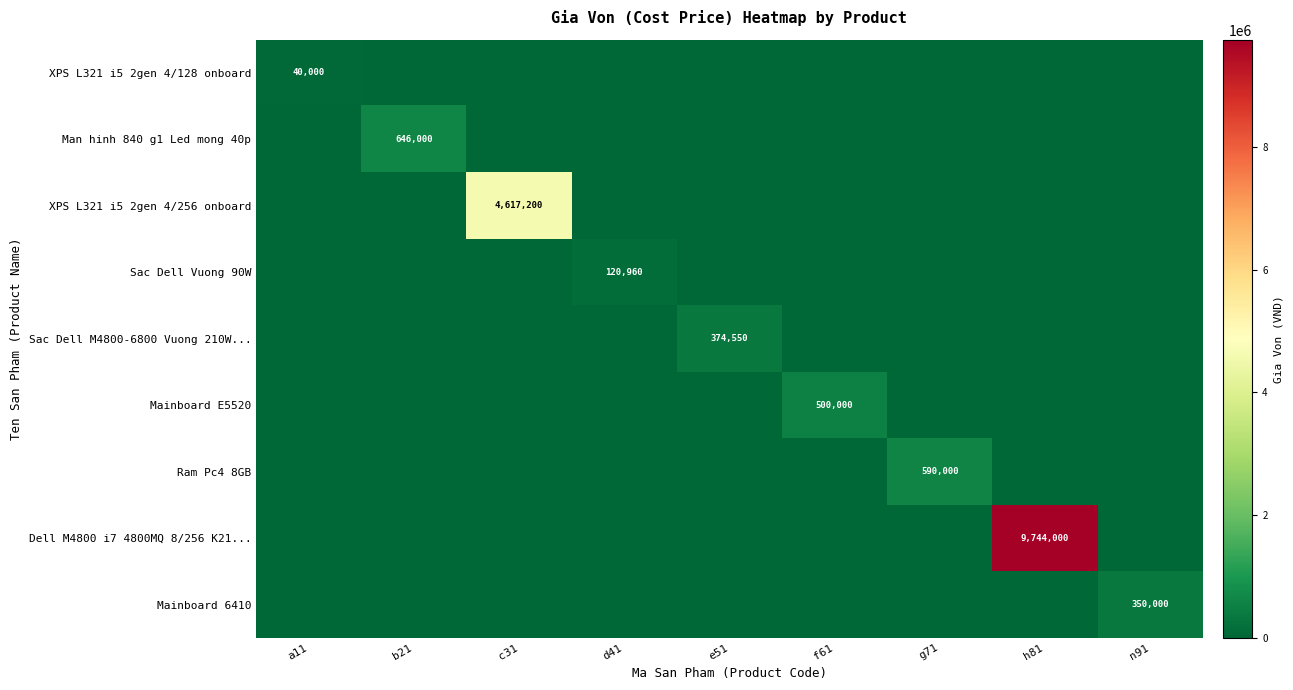

What value does the Sac Dell Vuong 90W series have at d41?

120960